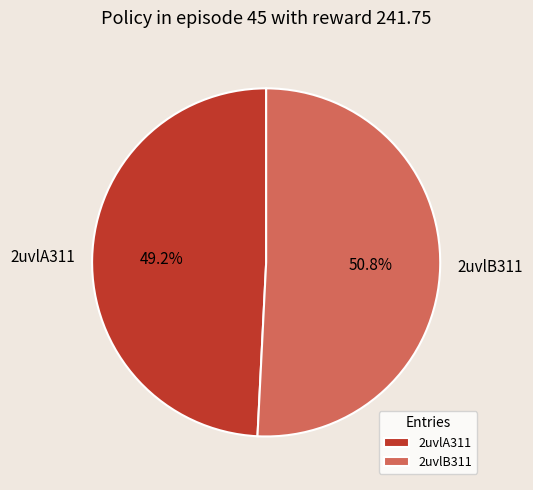

Does 2uvlB311 represent more than half of the total?

Yes